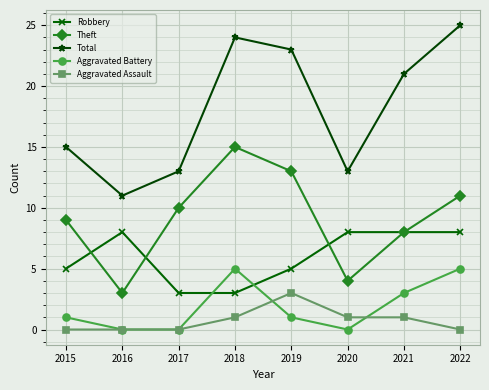

Does the chart have visible grid lines?

Yes